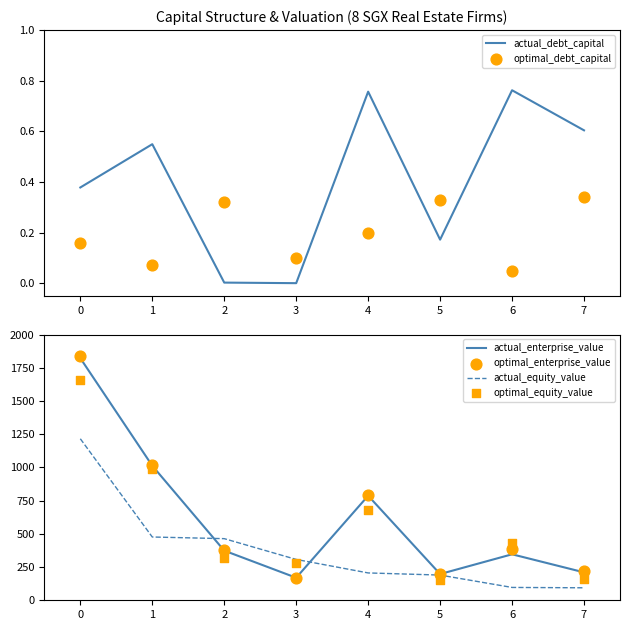

Is it true that actual_debt_capital equals 1.2 at 4?

False